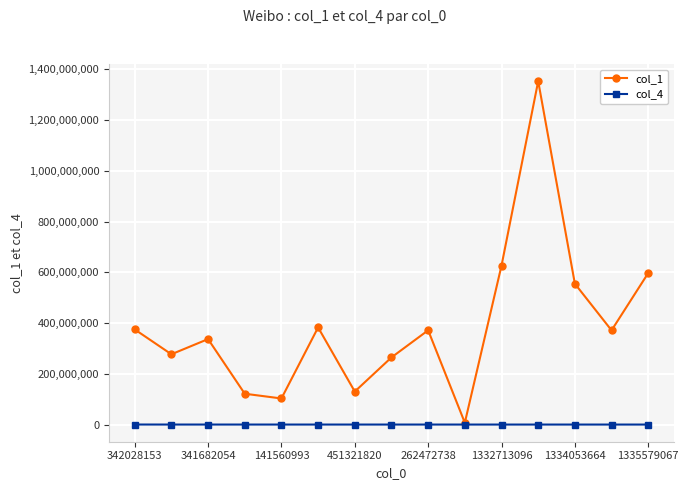

Which series has the largest range (max minus min)?

col_1